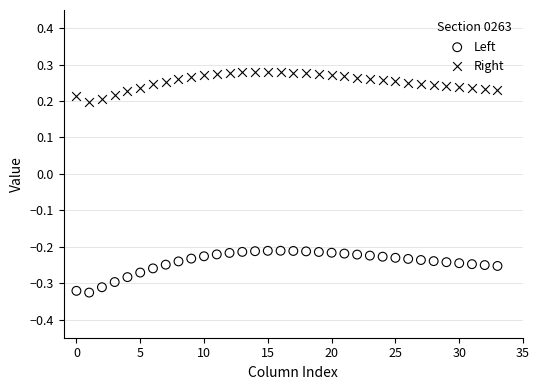

Which series reaches the maximum Y coordinate?

Right